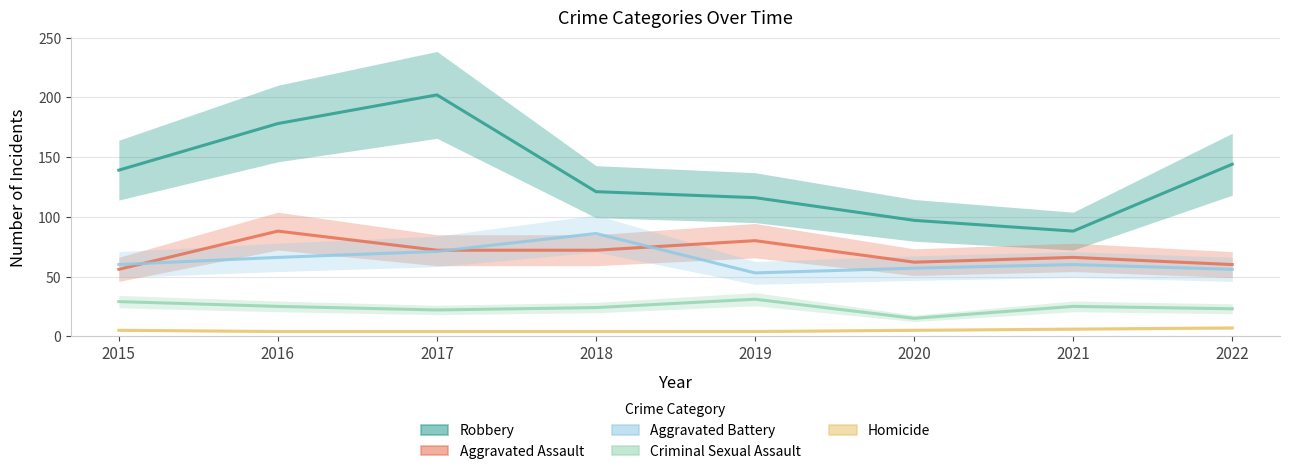

What is the difference between the second highest and second lowest values in the Aggravated Battery series?

15